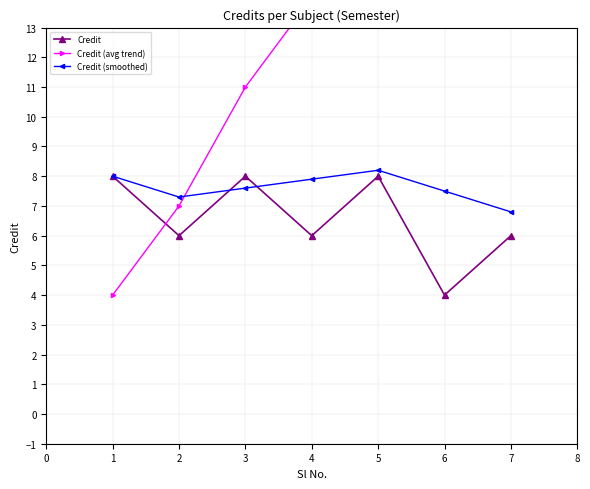

What is the value of the Credit (smoothed) point at the 2nd from the left?

7.3